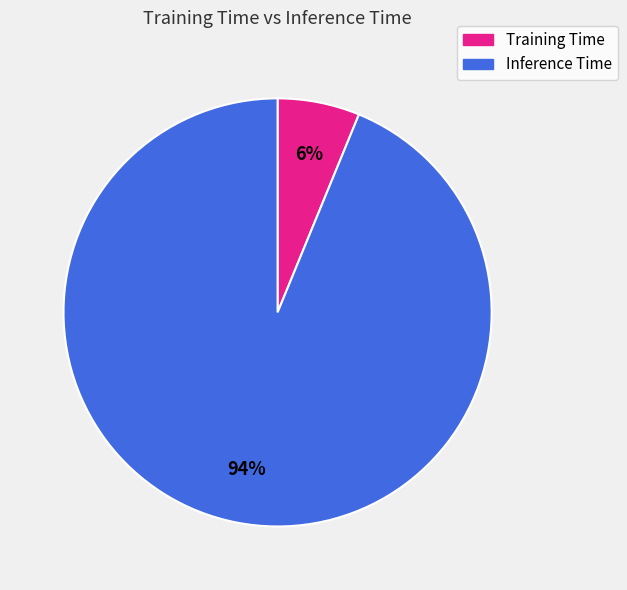

Rank the categories by value from highest to lowest.

Inference Time, Training Time